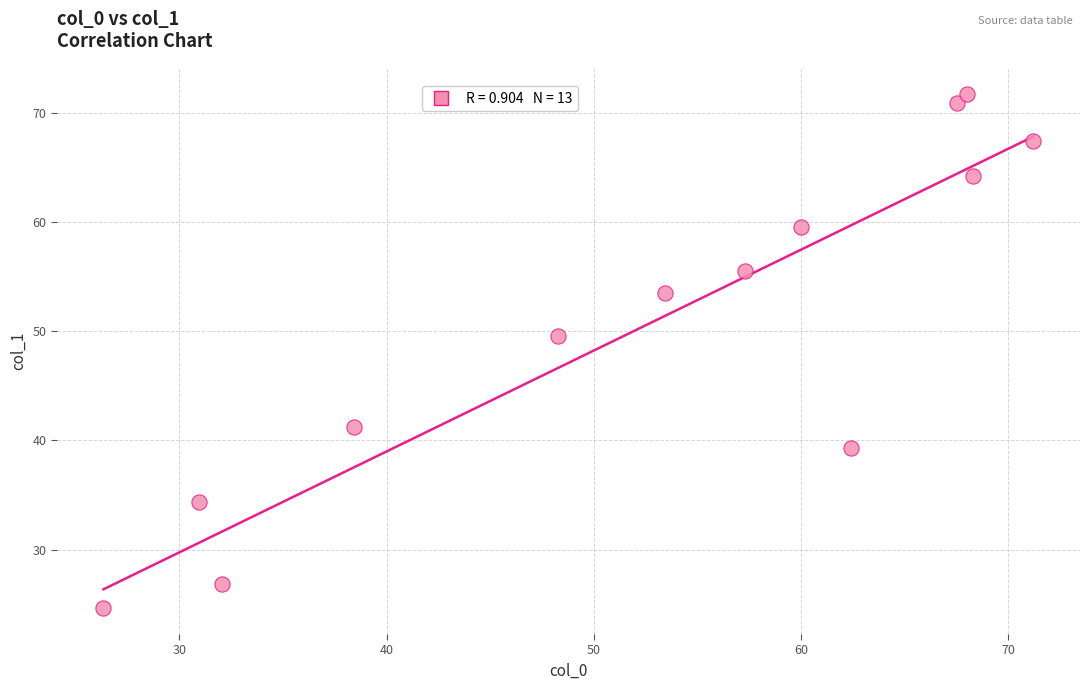

What Y value in the scatter plot is closest to 48?

49.6